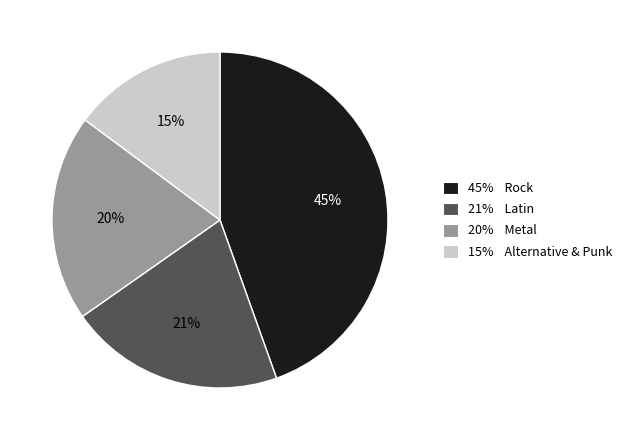

To the nearest percent, what percentage of the pie is 15% Alternative & Punk?

15%